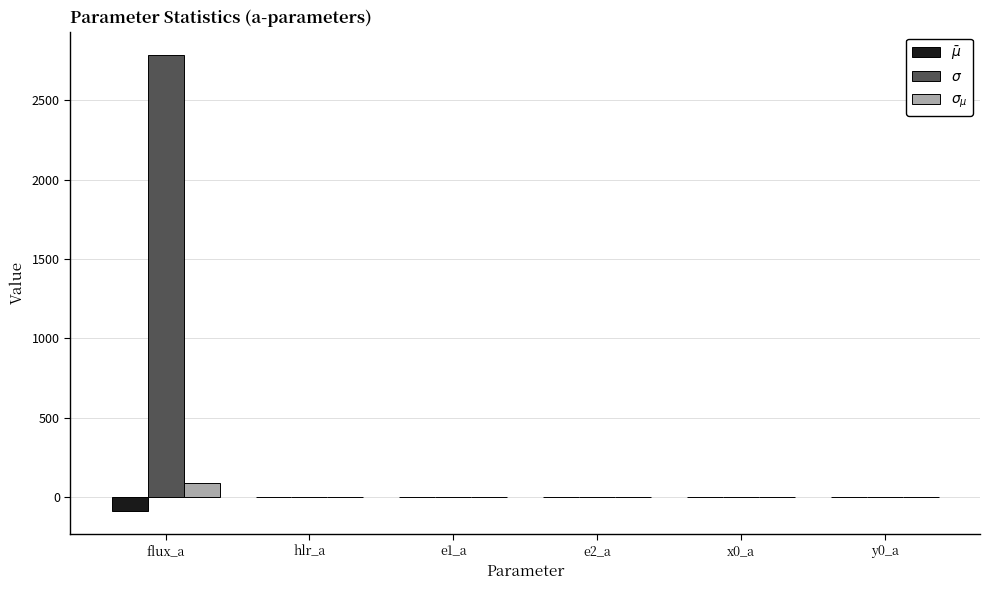

What is the maximum value shown in the chart?

2788.9